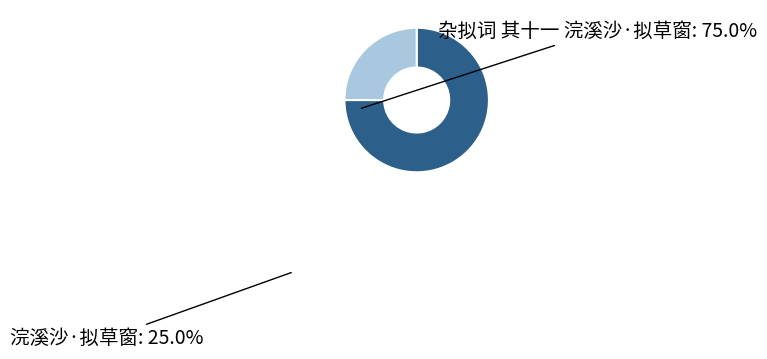

How many segments does this pie chart have?

2